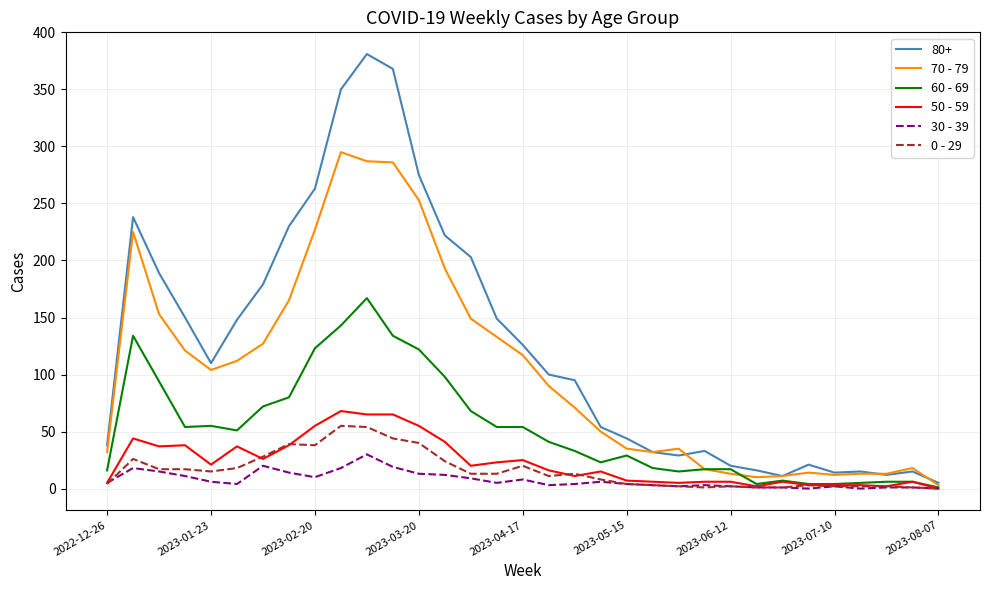

Which series has the largest range (max minus min)?

80+